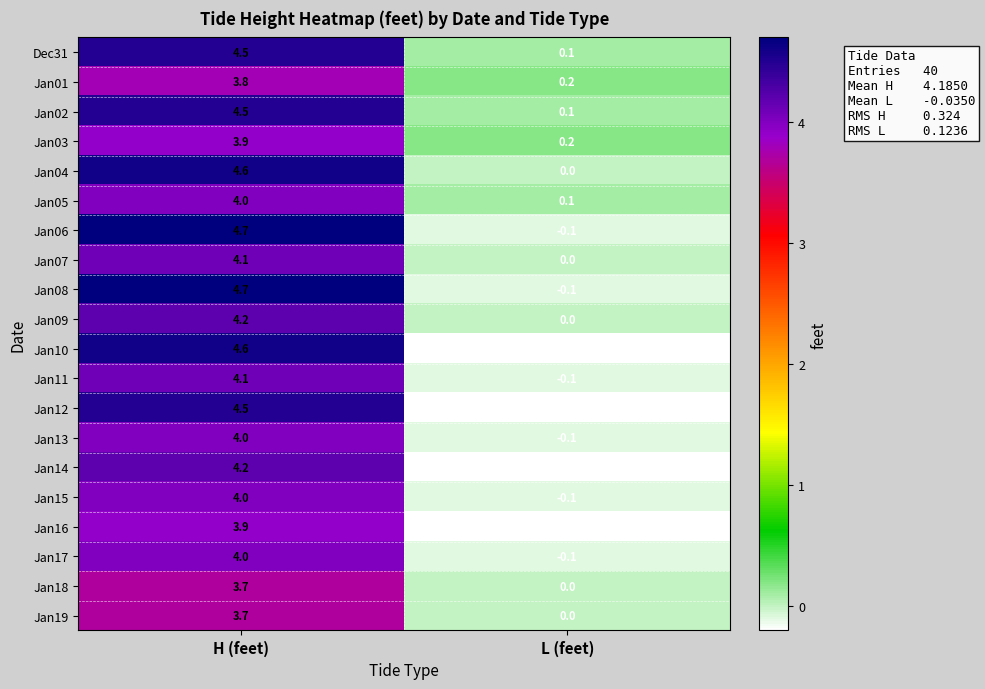

What is the sum of the Jan19 values at H (feet) and L (feet)?

3.7